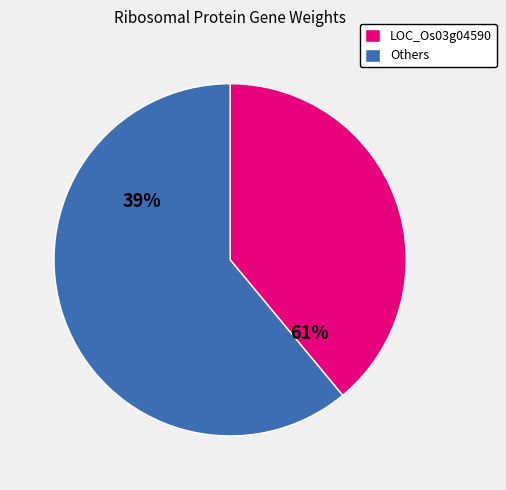

Is there any slice that represents more than half of the pie?

Yes